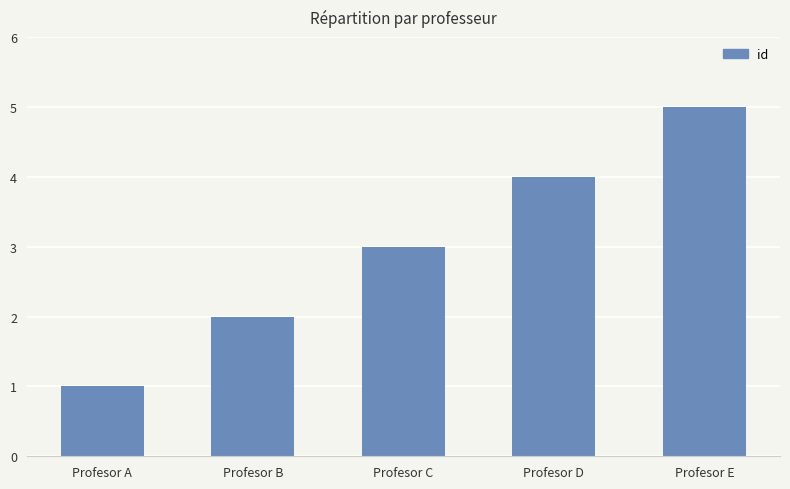

Which category has the lowest value across all series?

Profesor A